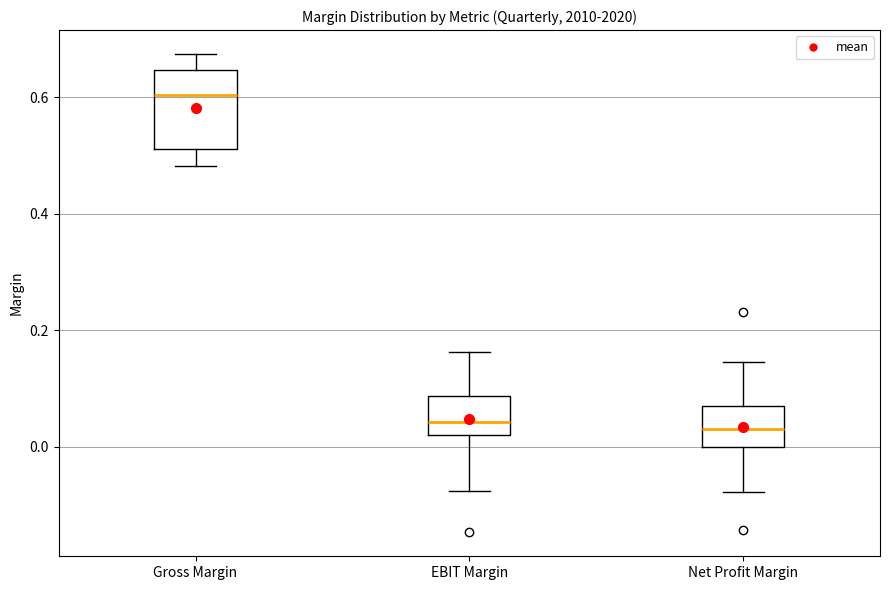

Reading left to right, transcribe this box plot: for each box, give where its median line is, the range the box spans, and where its two whiskers end, as read against the y-axis. The values are not printed on the chart, so give them approximately, as read against the axis.

Gross Margin: median 0.60, box 0.52 to 0.64, whiskers 0.48 to 0.68
EBIT Margin: median 0.04, box 0.02 to 0.08, whiskers -0.08 to 0.16
Net Profit Margin: median 0.04, box 0.00 to 0.06, whiskers -0.08 to 0.14